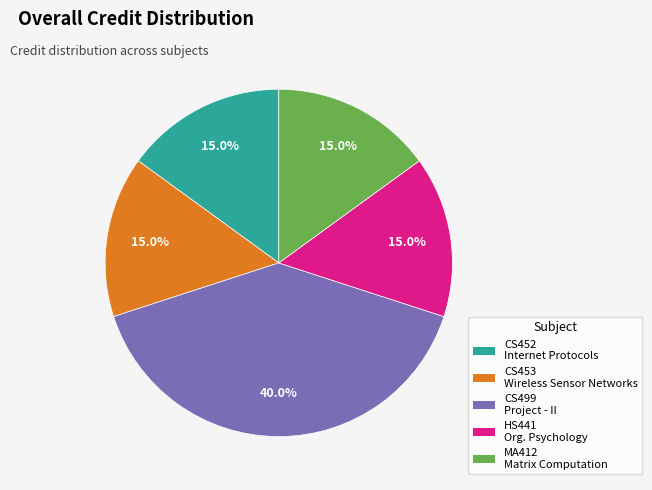

Does any single category account for the majority?

No